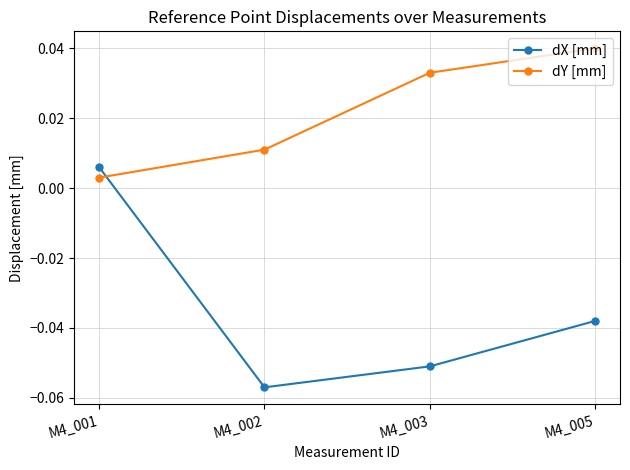

True or false: dY [mm] has a value of 0.1 at M4_005.

False